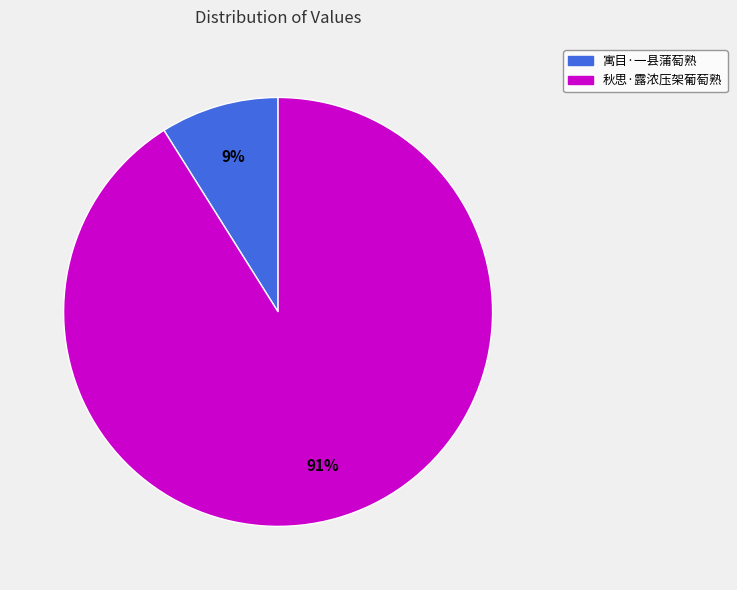

How many segments does this pie chart have?

2